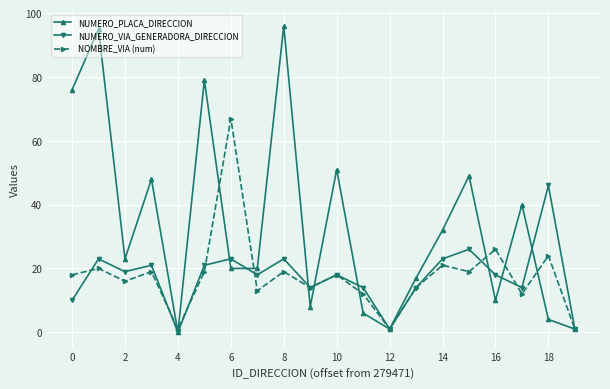

Which series has the largest range (max minus min)?

NUMERO_PLACA_DIRECCION